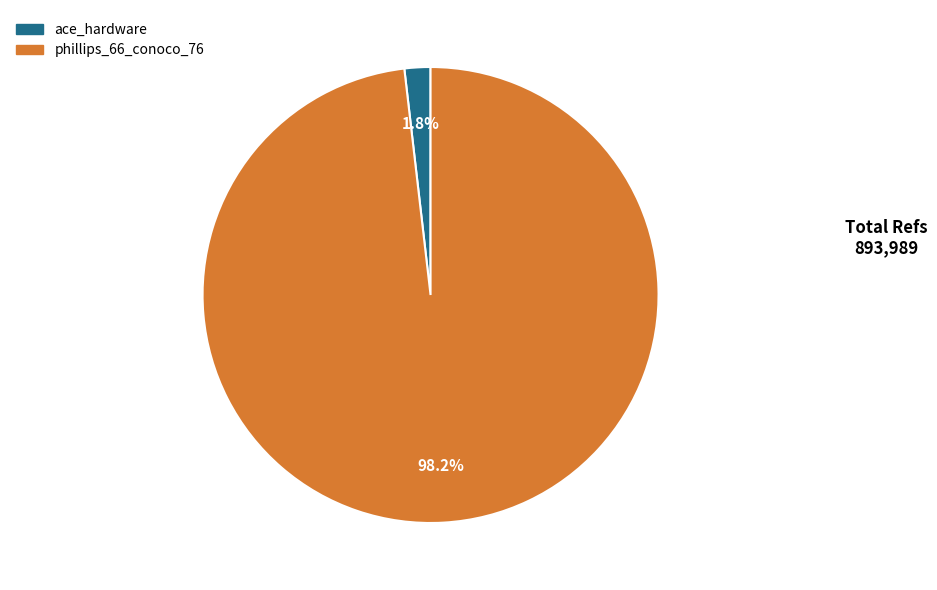

To the nearest percent, what is the difference between the ace_hardware and phillips_66_conoco_76 slice percentages?

96%